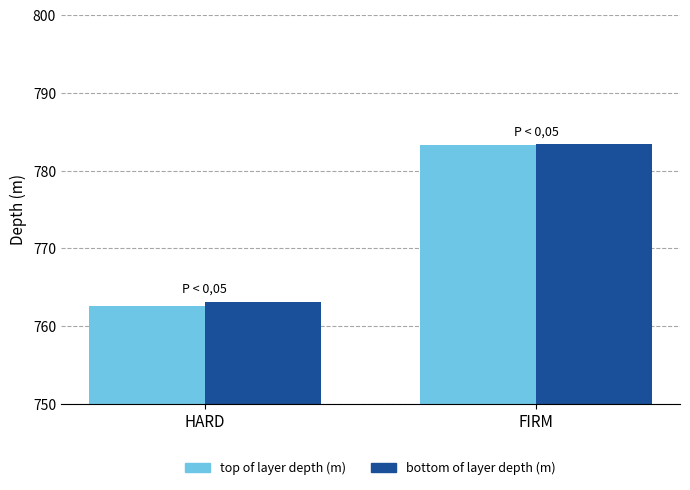

True or false: top of layer depth (m) has a value of 1036.8 at FIRM.

False